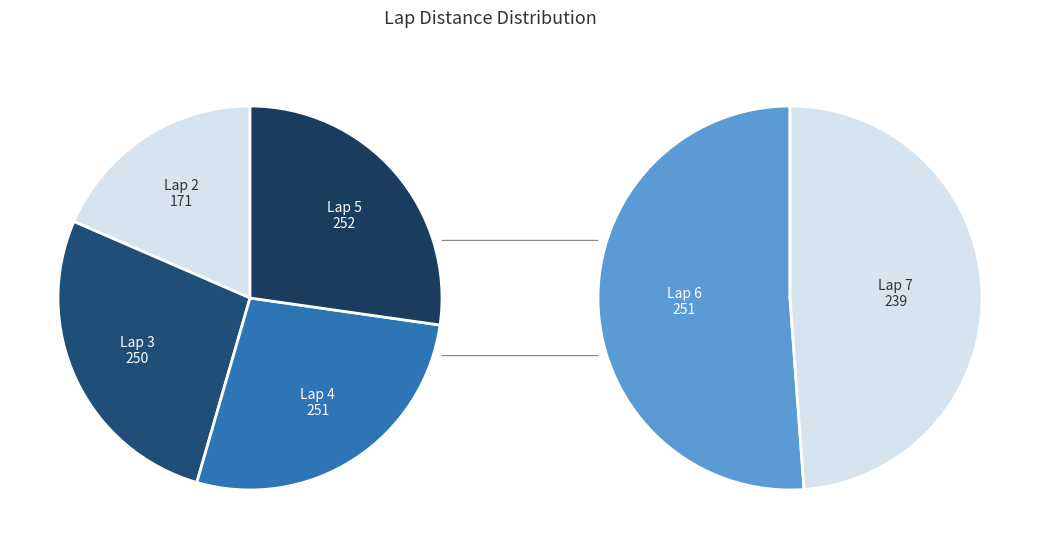

The Lap 3 slice represents 18% of the pie. True or false?

True